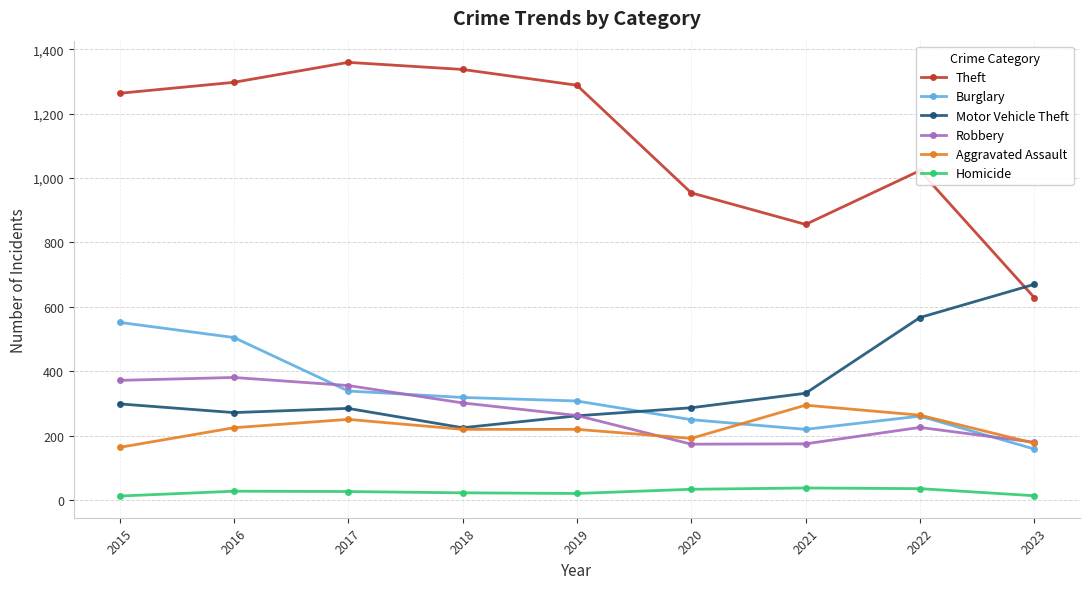

What is the total value across all series at 2022?

2377